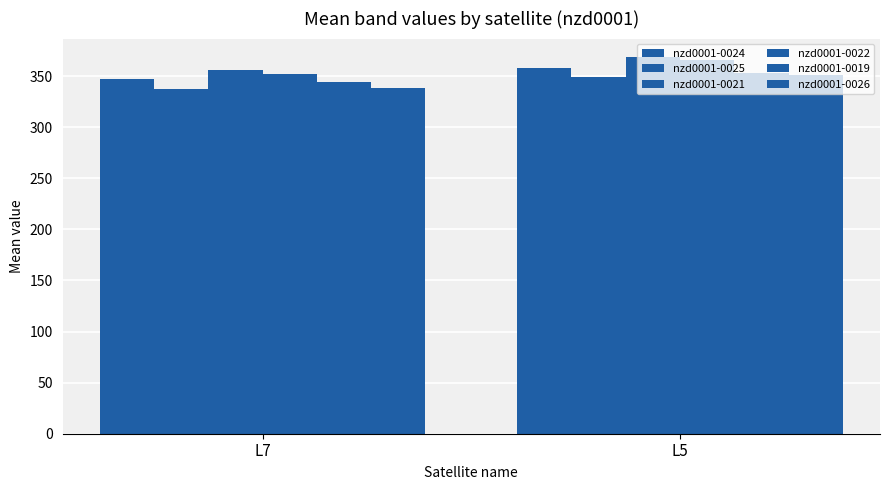

At which label does nzd0001-0024 first exceed 358?

L5